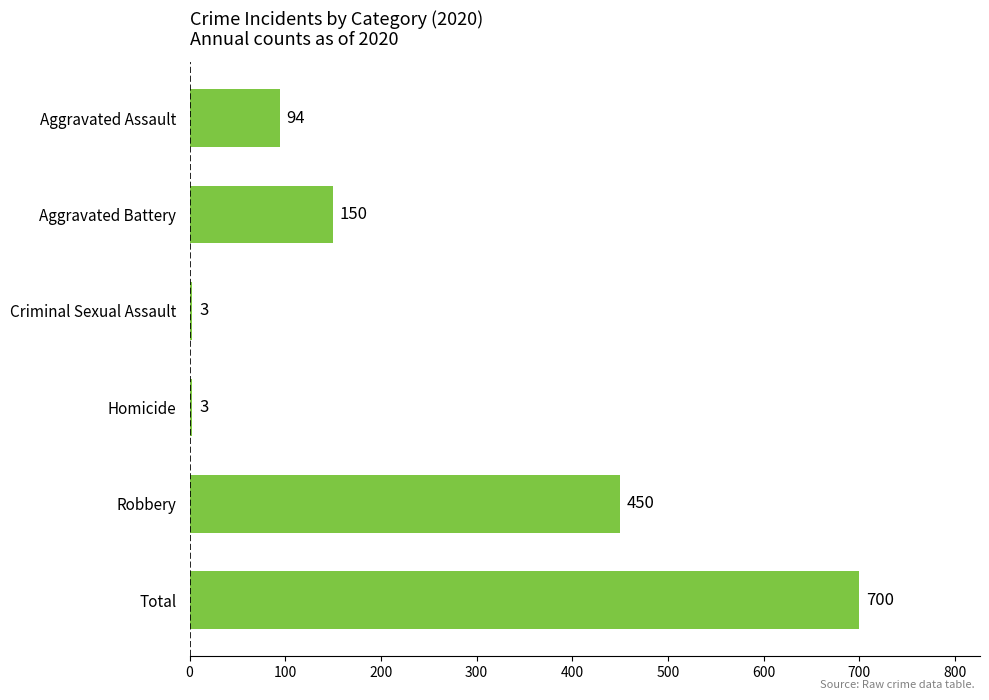

True or false: the data shows 700 at Total.

True